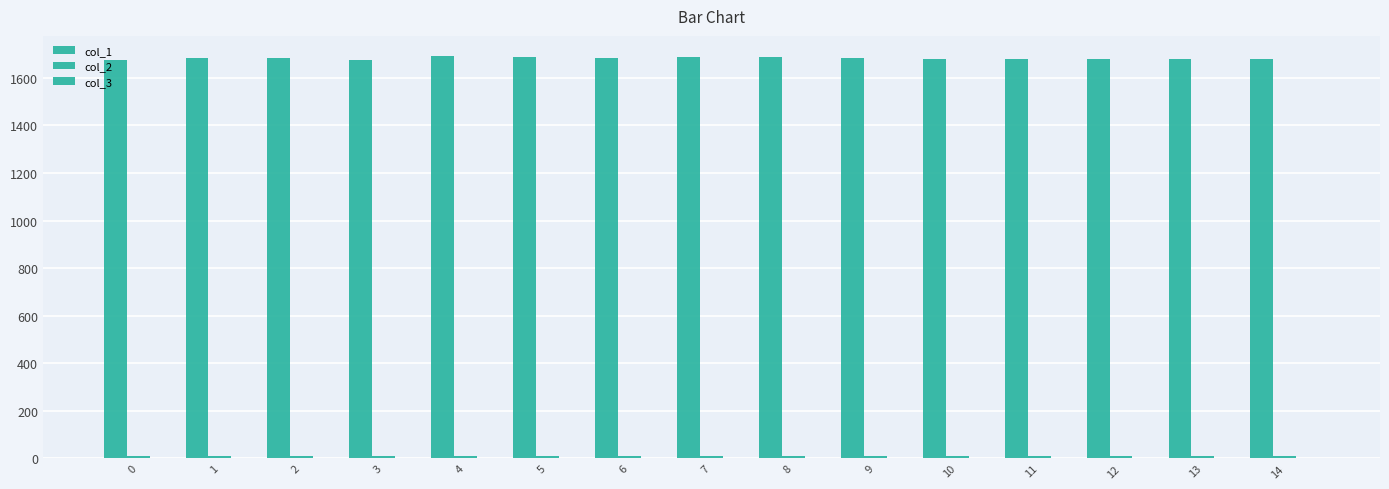

Rank the categories by col_1 value from highest to lowest.

4, 8, 5, 7, 2, 1, 9, 6, 13, 11, 14, 10, 12, 3, 0